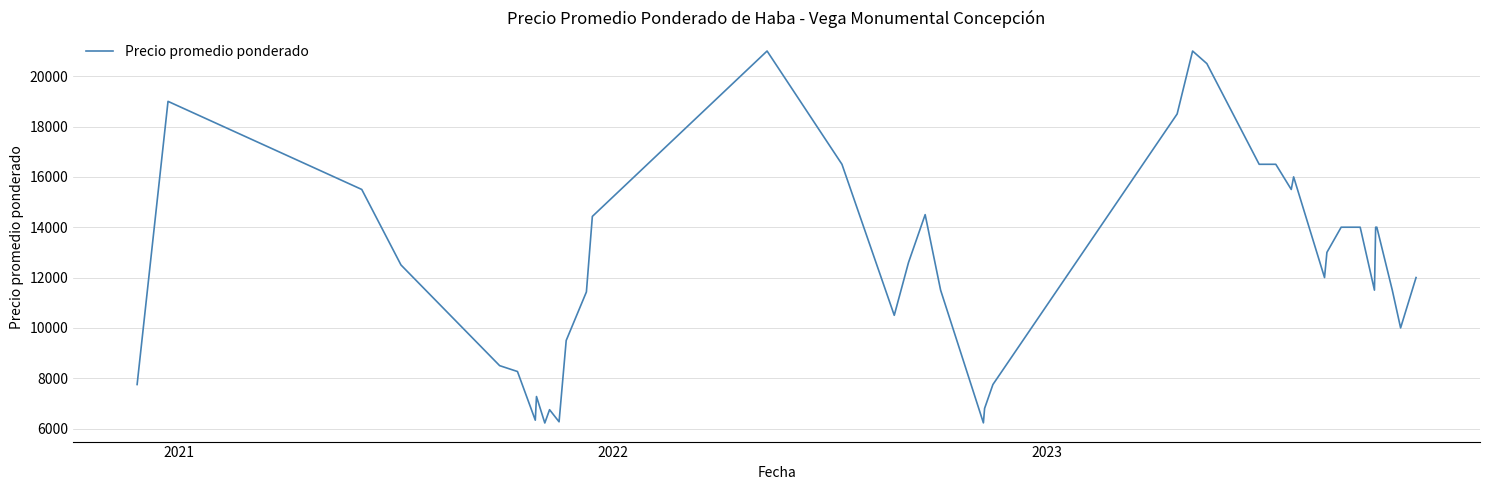

What is the maximum value shown in the chart?

21000